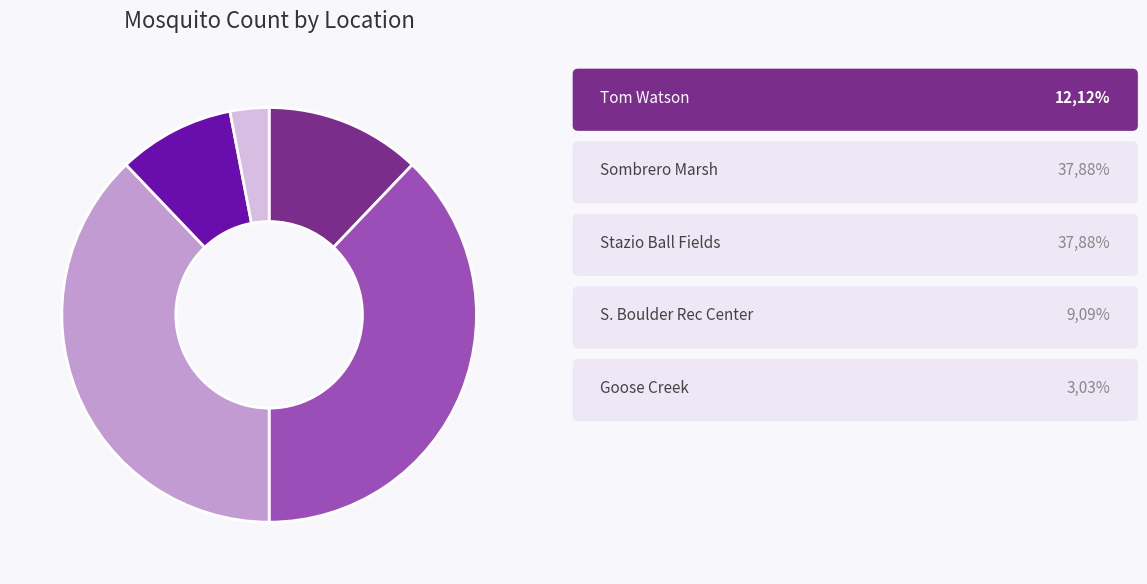

Does any single category account for the majority?

No